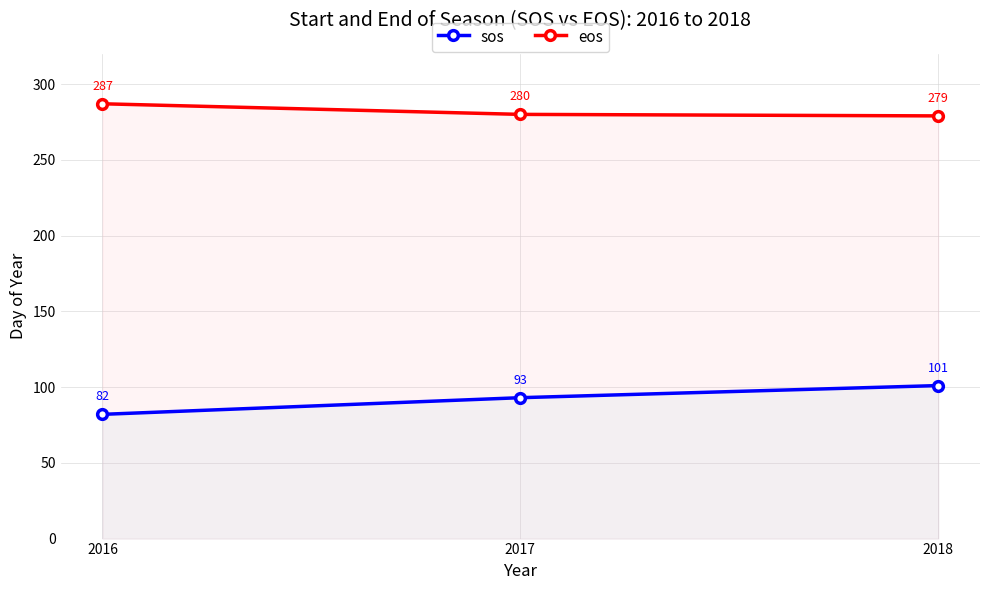

What is the approximate value of sos at 2018, to the nearest 10?

100